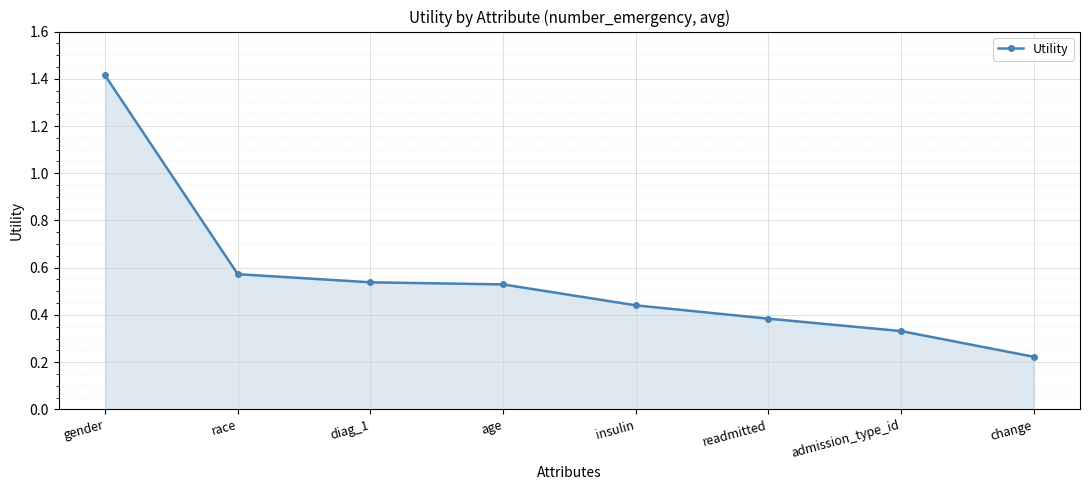

True or false: there are more than 2 points higher than both neighbors.

False